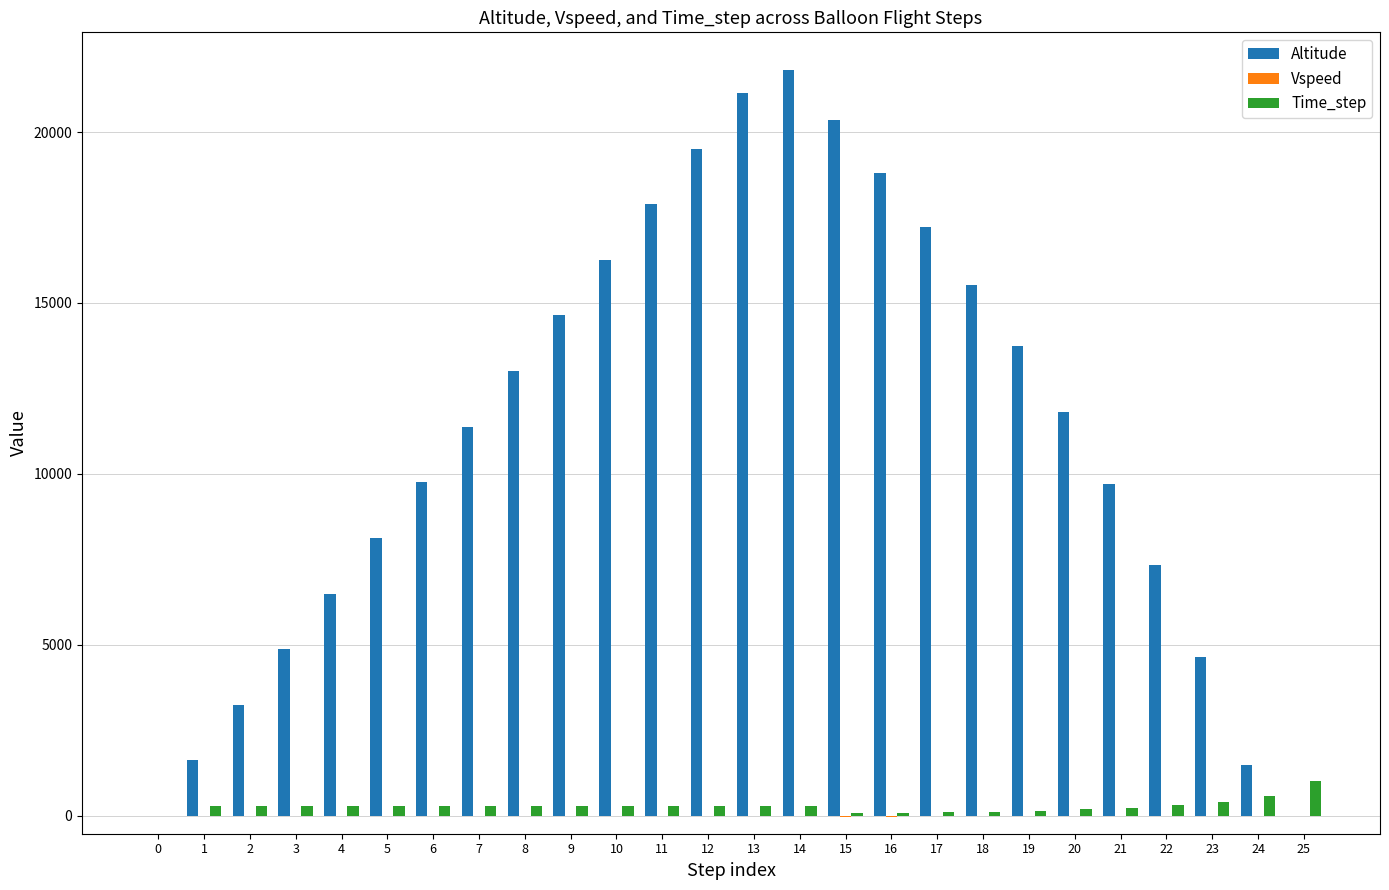

What is the maximum value for Altitude?

21822.5